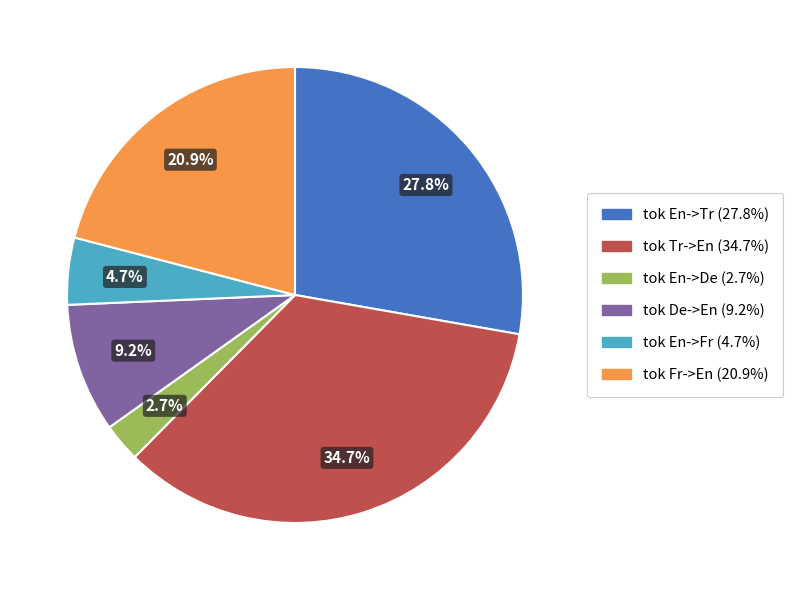

To the nearest percent, what portion does tok En->De represent?

3%